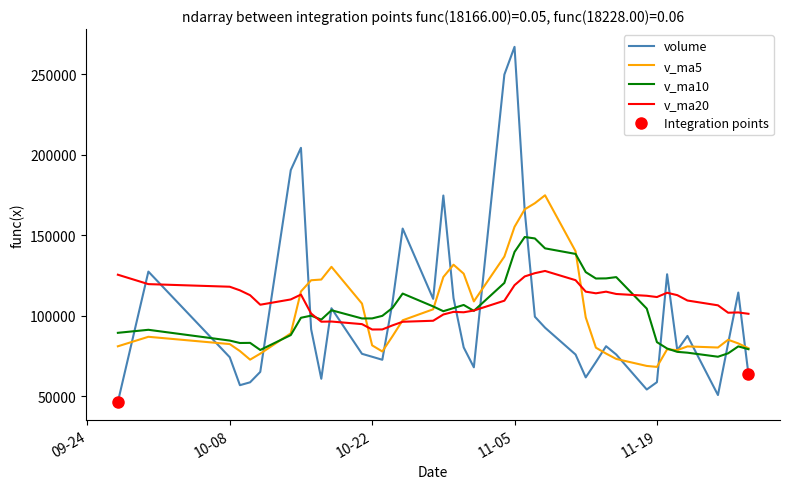

What is the lowest value of the v_ma10 series?

74586.5